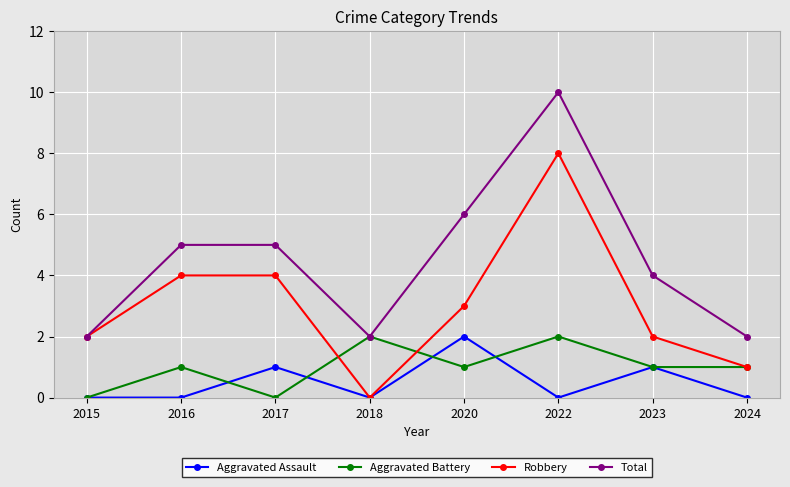

Which series changed the most between 2022 and 2024?

Total